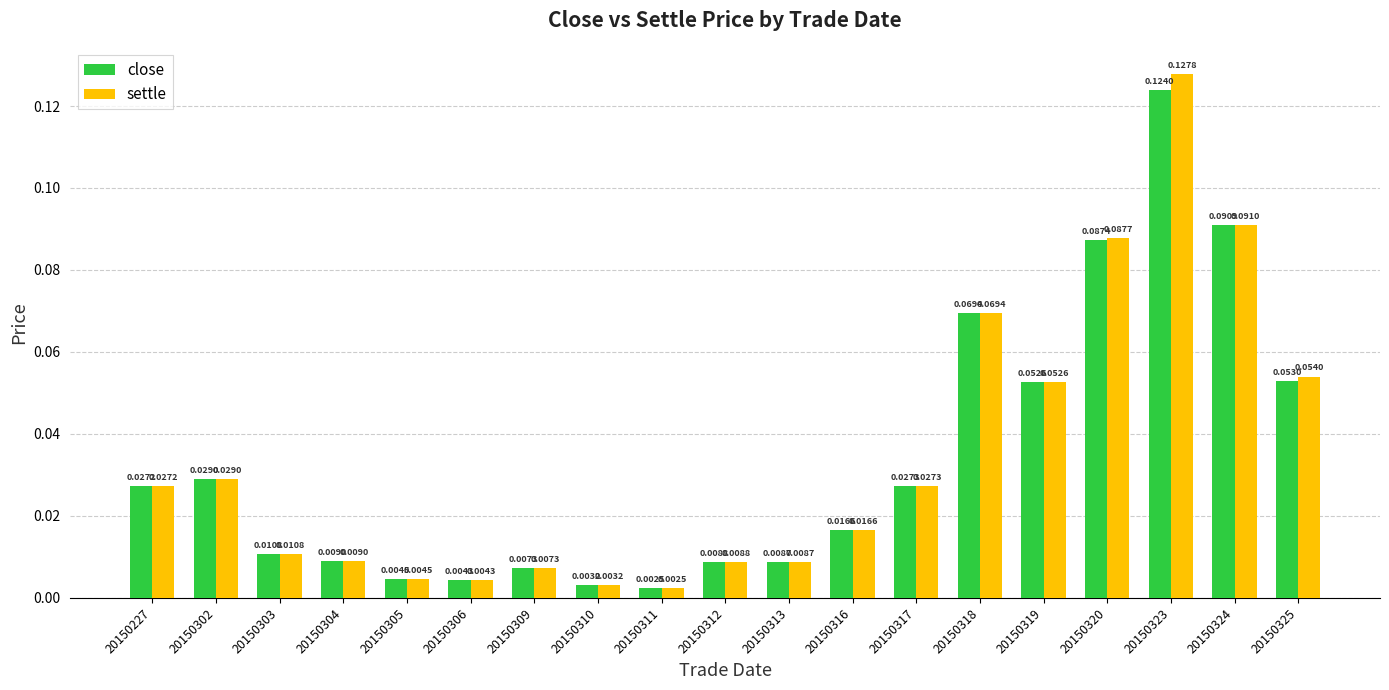

At which label is close closest to 0?

20150311